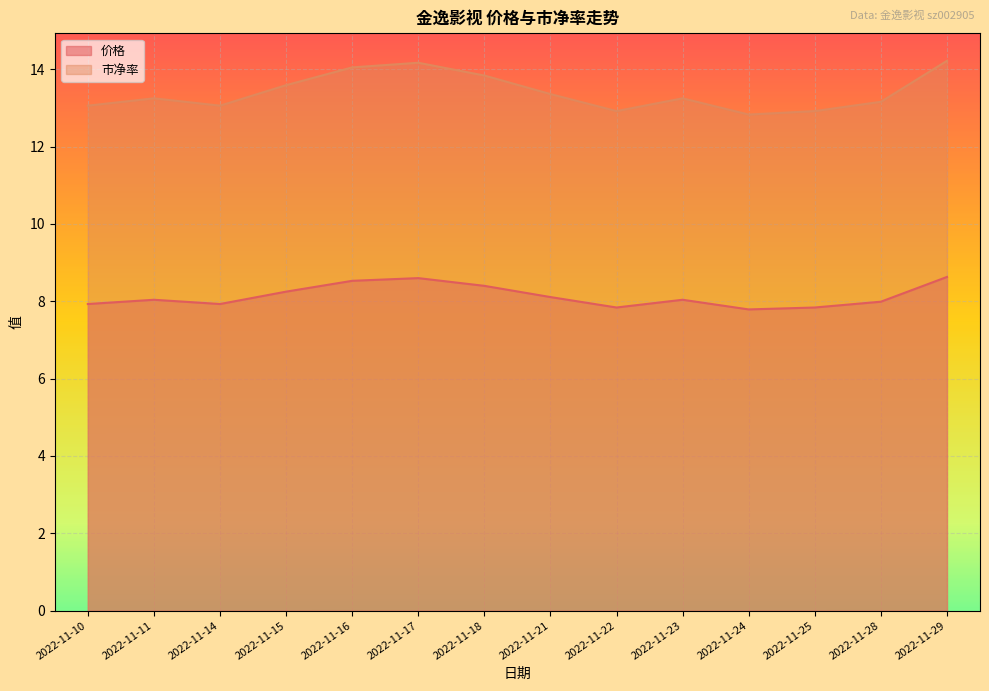

True or false: 市净率 and 价格 intersect in this chart.

False